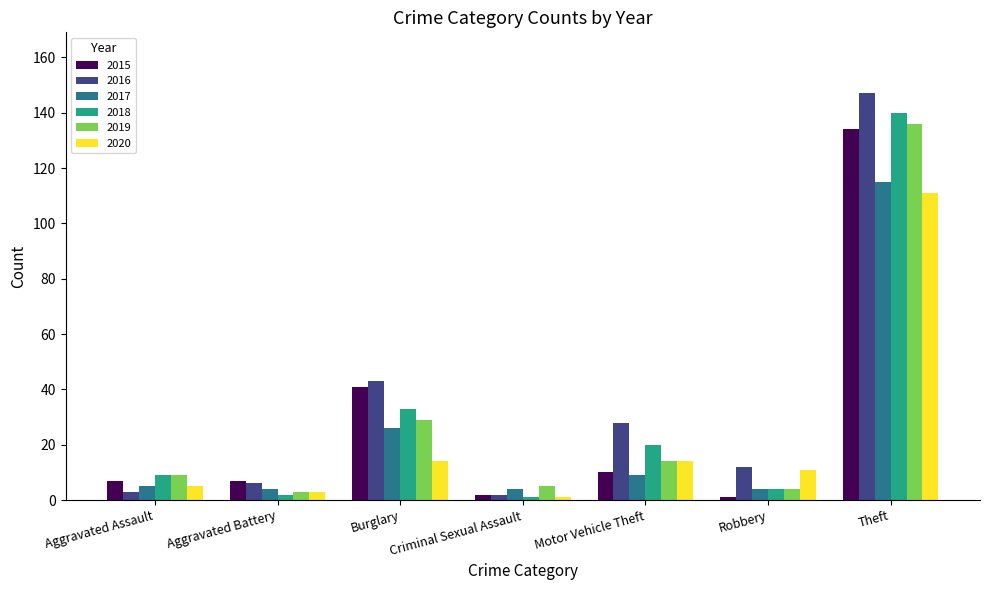

What is the spread (max minus min) of values at Criminal Sexual Assault?

4